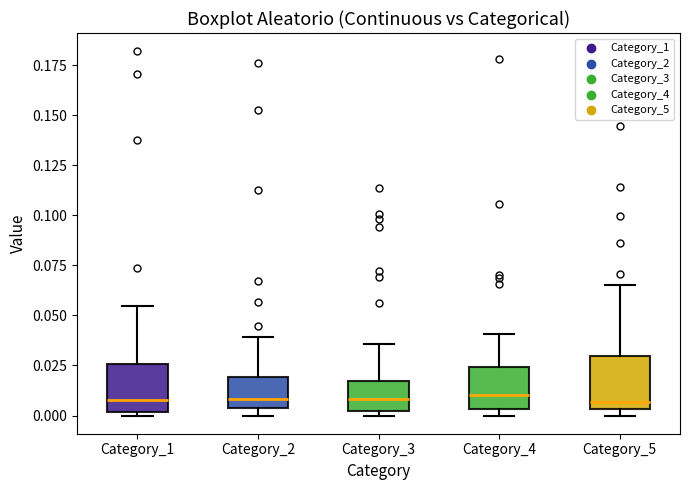

Reading left to right, read every box against the y-axis: the position of its median line, the range the box covers, and the ends of its whiskers. The values are not printed on the chart, so give them approximately, as read against the axis.

Category_1: median 0.010, box 0.000 to 0.025, whiskers 0.000 (just below the box's lower edge) to 0.055
Category_2: median 0.010, box 0.005 to 0.020, whiskers 0.000 to 0.040
Category_3: median 0.010, box 0.005 to 0.015, whiskers 0.000 to 0.035
Category_4: median 0.010, box 0.005 to 0.025, whiskers 0.000 to 0.040
Category_5: median 0.005 (just above the box's lower edge), box 0.005 to 0.030, whiskers 0.000 to 0.065